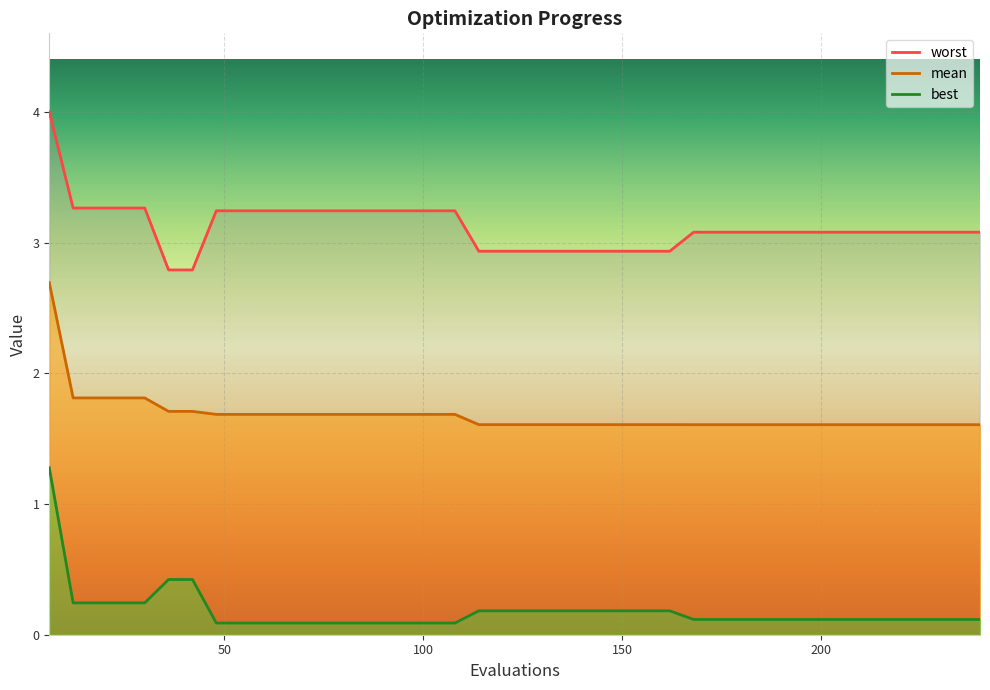

What is the highest value of the mean series?

2.7